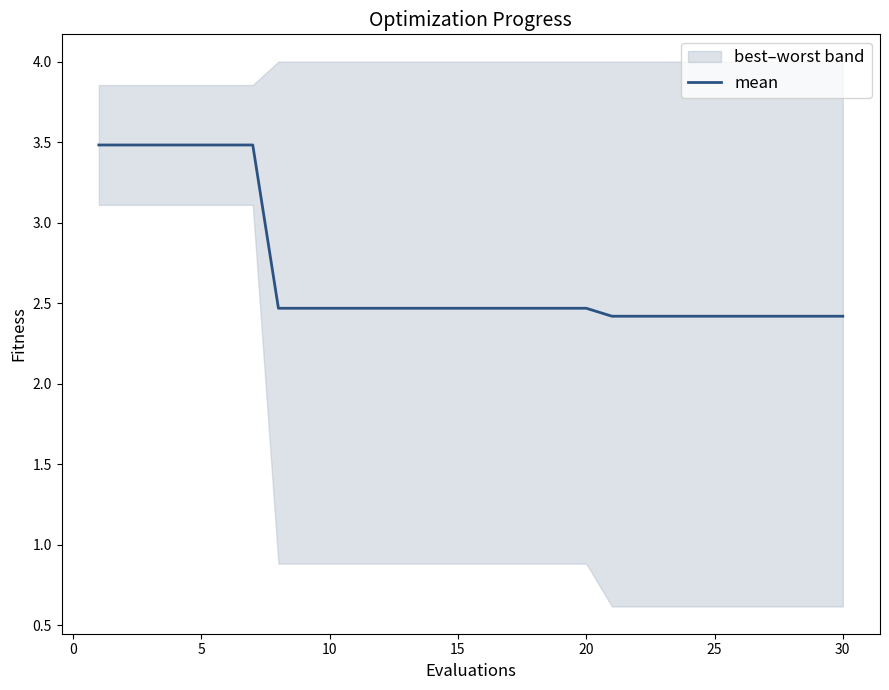

True or false: there are more than 1 points higher than both neighbors.

False